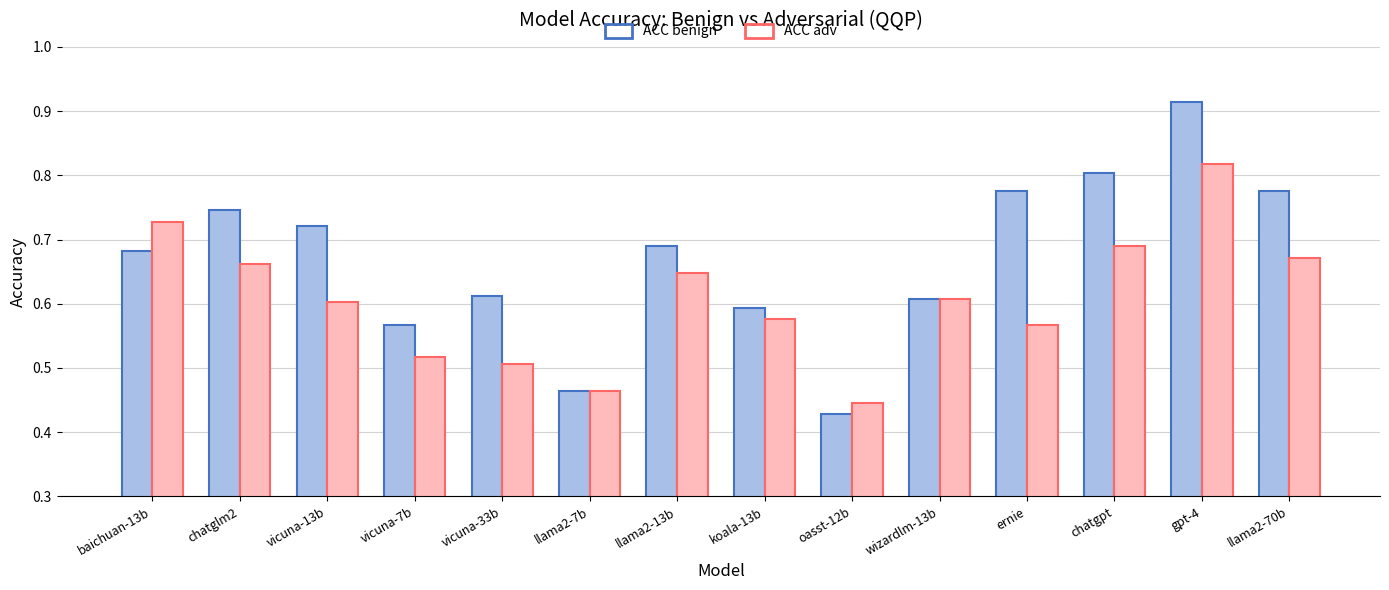

Is the value of ACC adv at vicuna-33b greater than the value of ACC benign at wizardlm-13b?

No